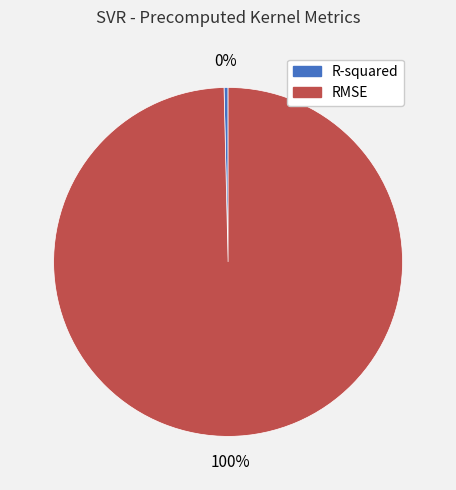

Is the sum of R-squared and RMSE greater than half?

Yes